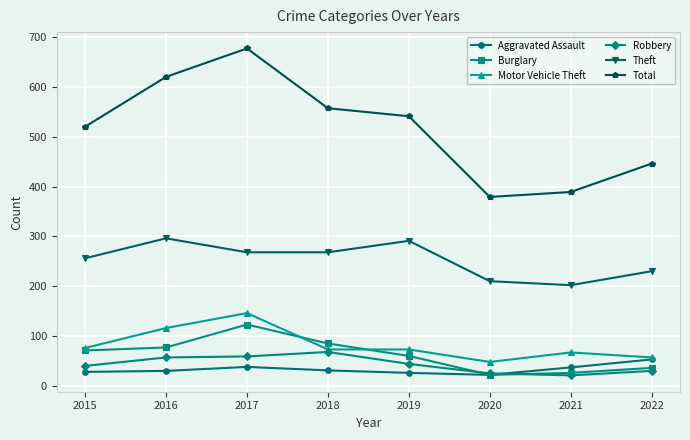

Which series has the largest range (max minus min)?

Total